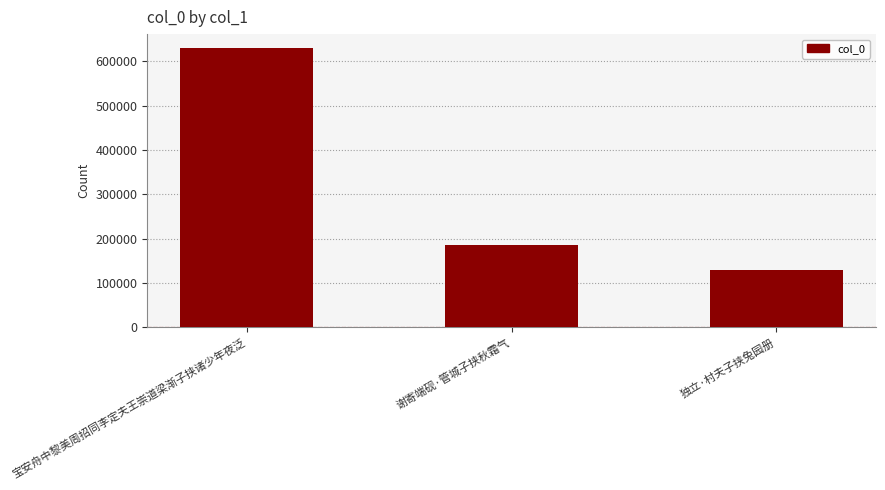

At which category does the chart reach its minimum across all series?

独立·村夫子挟兔园册